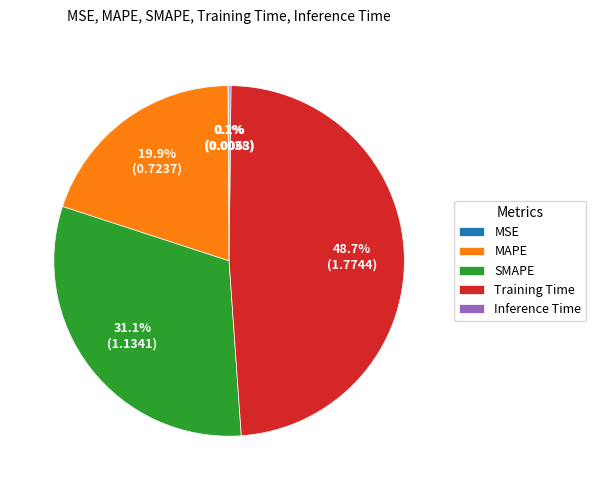

What is the ratio of the value at SMAPE to the value at Training Time?

0.6